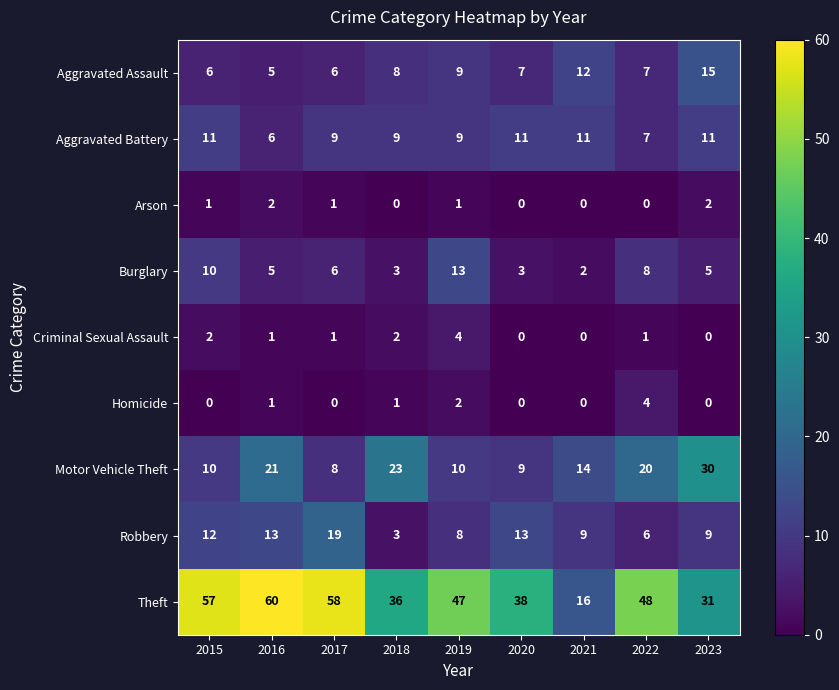

What is the difference between the Motor Vehicle Theft values at 2015 and 2023?

20